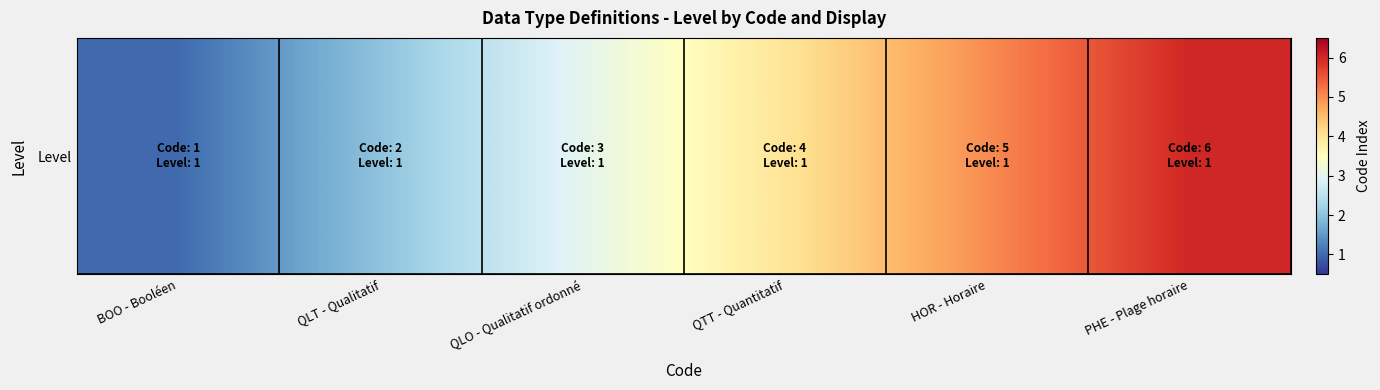

Rank the categories by value from highest to lowest.

PHE - Plage horaire, HOR - Horaire, QTT - Quantitatif, QLO - Qualitatif ordonné, QLT - Qualitatif, BOO - Booléen